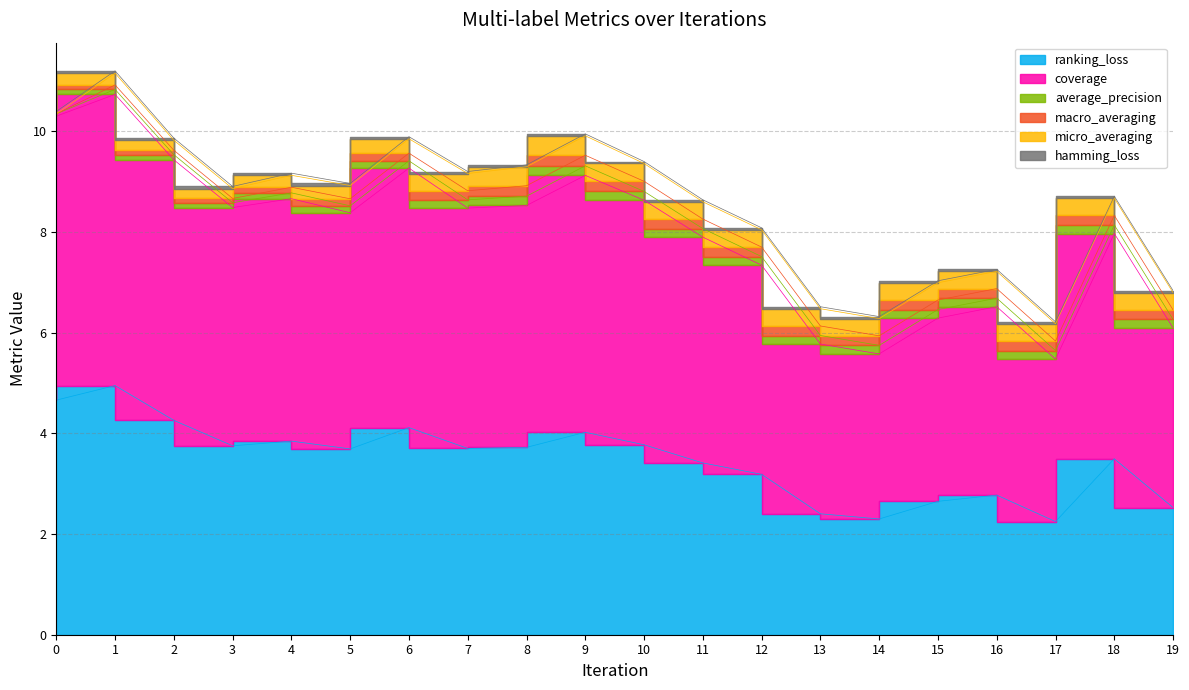

What is the value of the coverage point at the 2nd from the left?

5.8